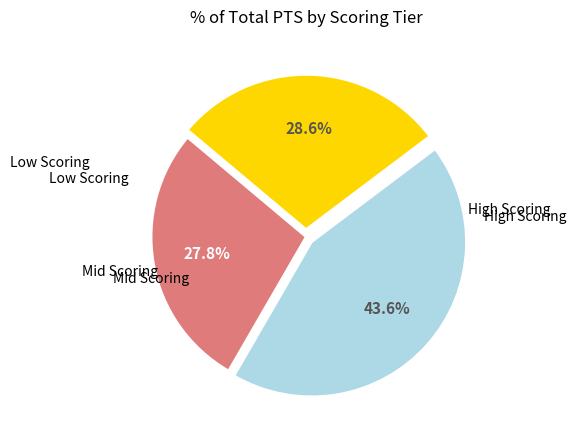

Does any single category account for the majority?

No